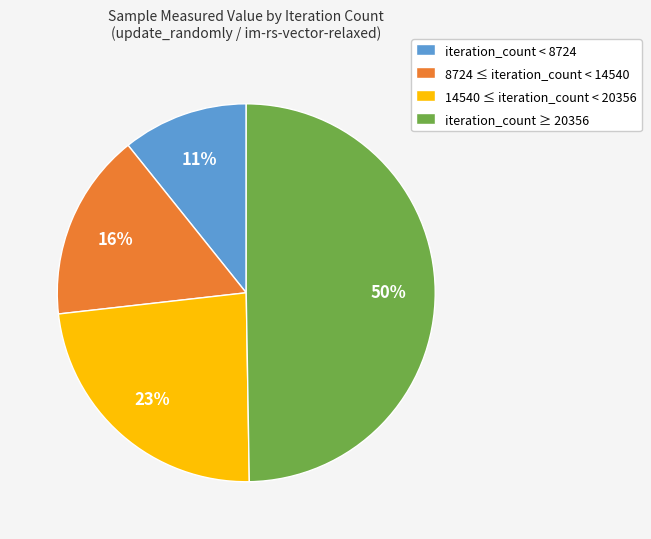

What is the largest slice in the pie chart?

iteration_count ≥ 20356